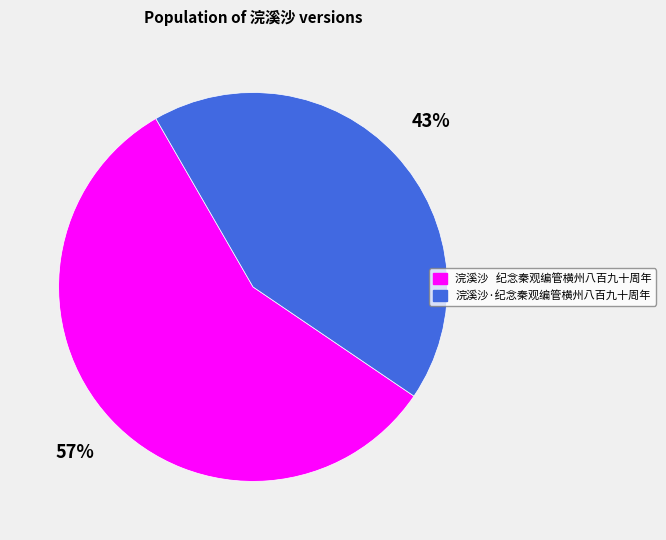

Does 浣溪沙·纪念秦观编管横州八百九十周年 represent more than half of the total?

No